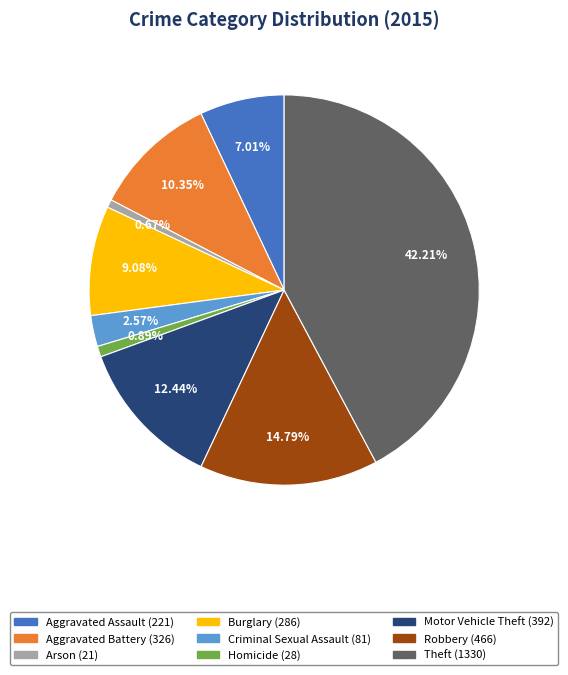

To the nearest percent, what percentage of the pie is Robbery?

15%